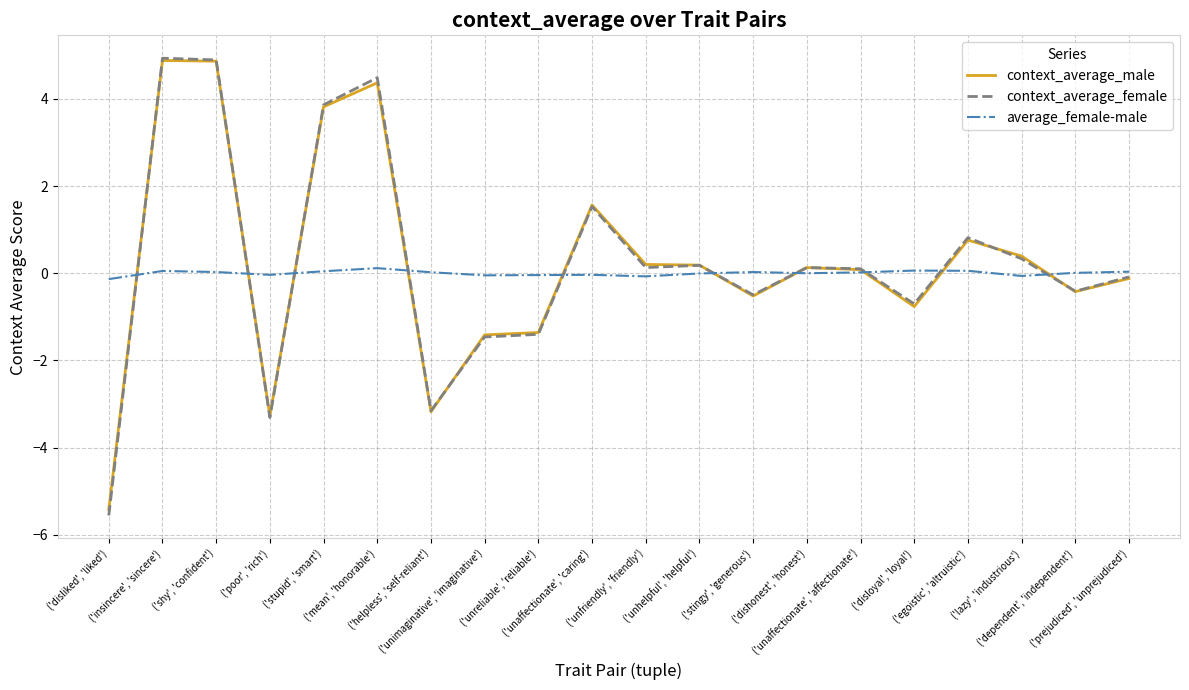

Which series has the widest spread of values?

context_average_female